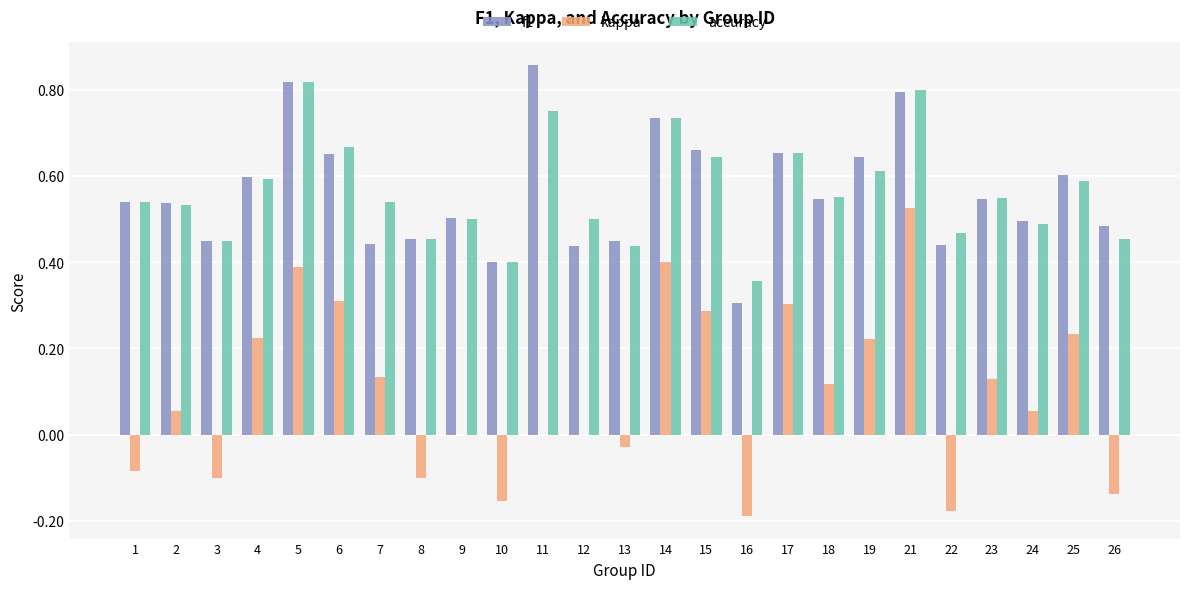

Between 2 and 8, which series saw the biggest shift?

kappa